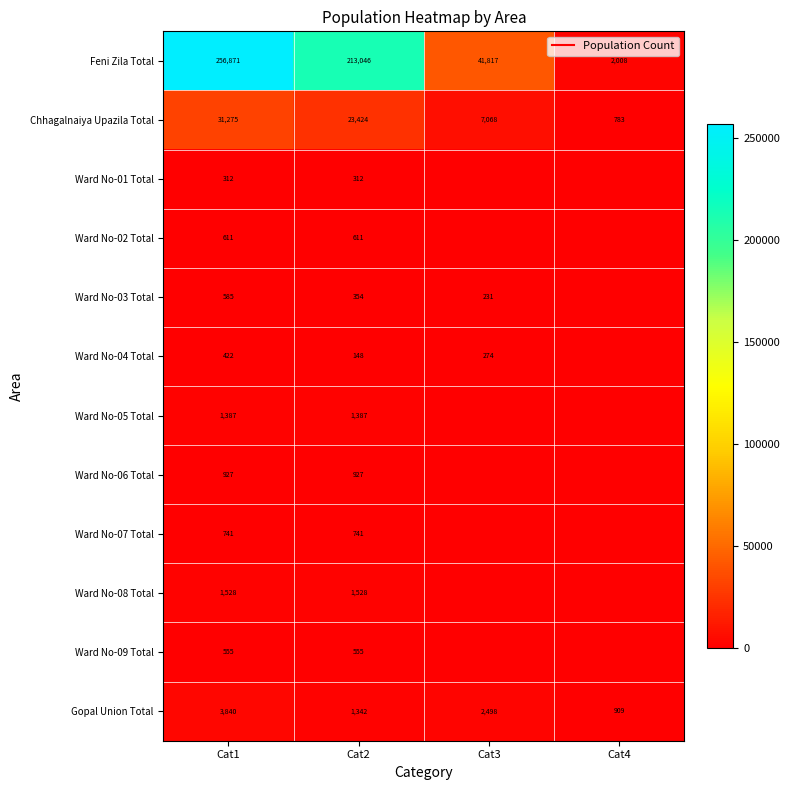

True or false: Ward No-03 Total has a value of 793 at Cat1.

False